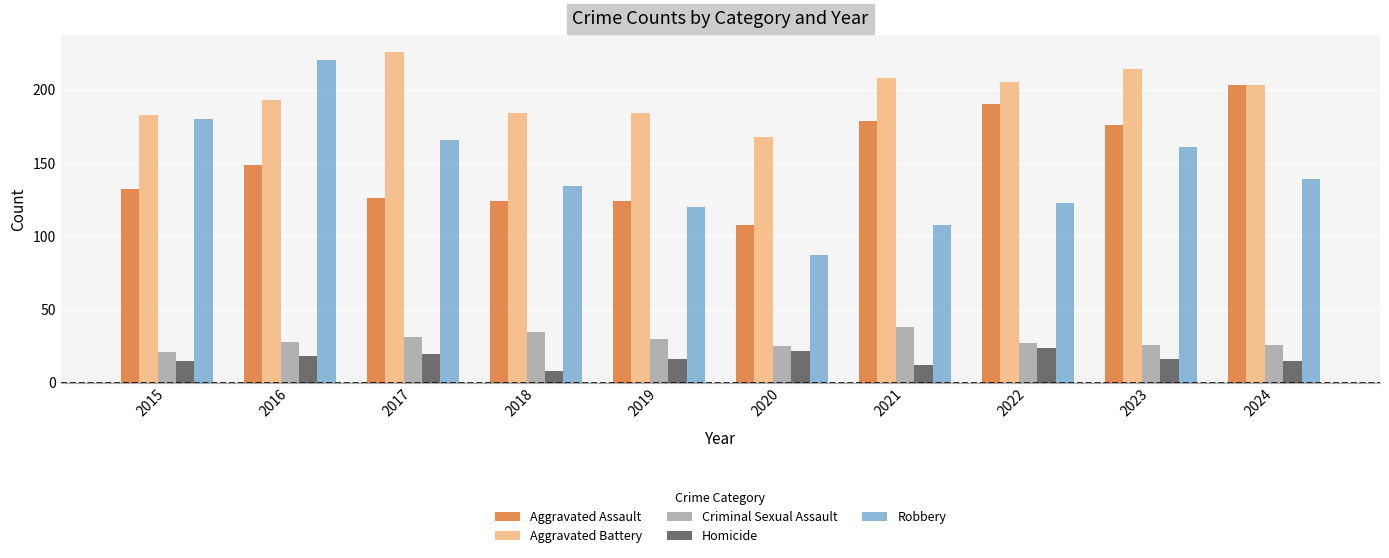

What is the smallest value displayed?

8